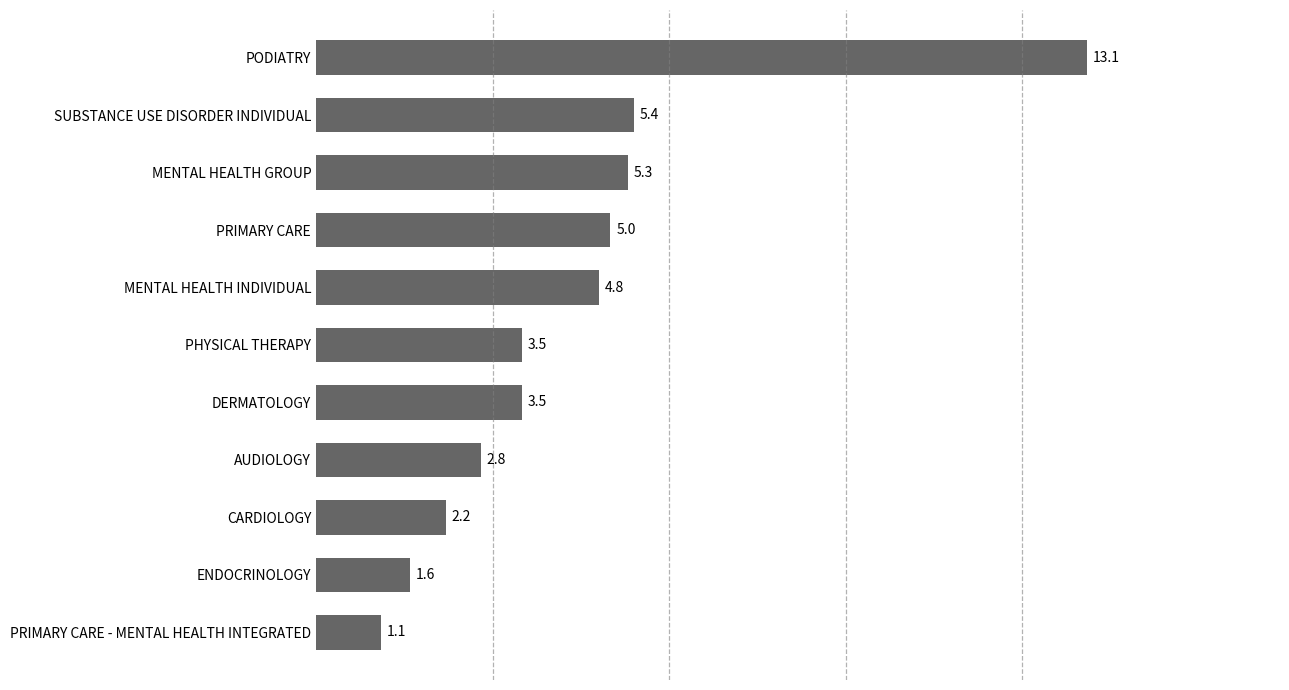

Reading top to bottom, extract all data points from this chart.

PODIATRY=13.1	SUBSTANCE USE DISORDER INDIVIDUAL=5.4	MENTAL HEALTH GROUP=5.3	PRIMARY CARE=5.0	MENTAL HEALTH INDIVIDUAL=4.8	PHYSICAL THERAPY=3.5	DERMATOLOGY=3.5	AUDIOLOGY=2.8	CARDIOLOGY=2.2	ENDOCRINOLOGY=1.6	PRIMARY CARE - MENTAL HEALTH INTEGRATED=1.1